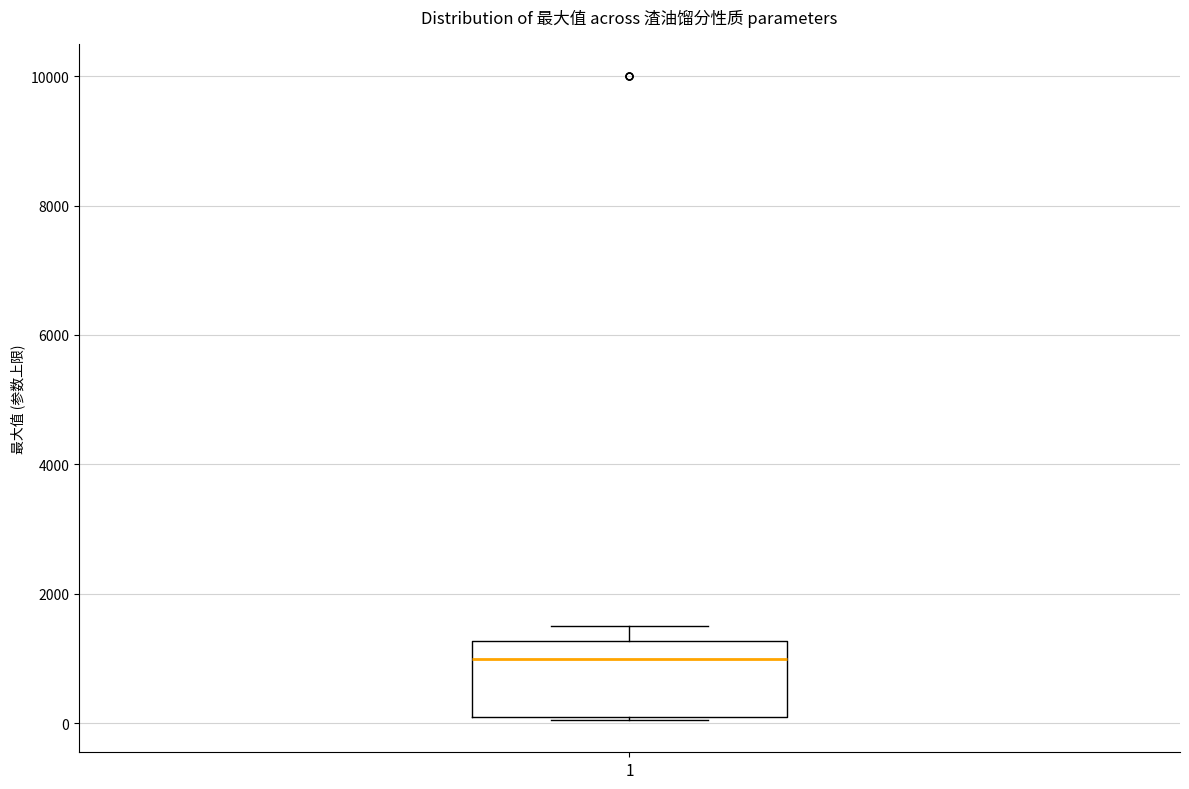

Transcribe this box plot: give where the median line is, the range the box spans, and where the two whiskers end, as read against the y-axis. The values are not printed on the chart, so give them approximately, as read against the axis.

median 1000, box 200 to 1200, whiskers 0 to 1600